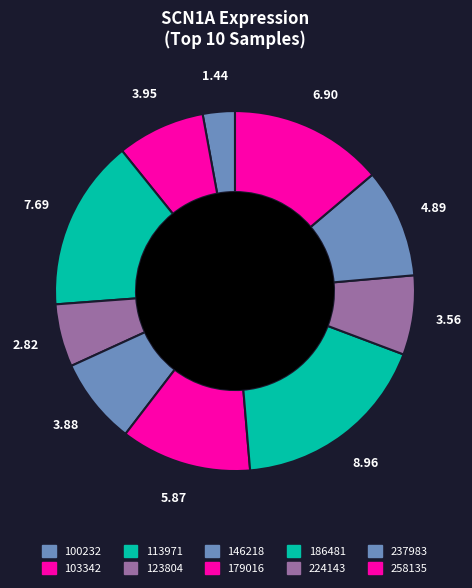

Which category has the smallest portion of the pie?

100232